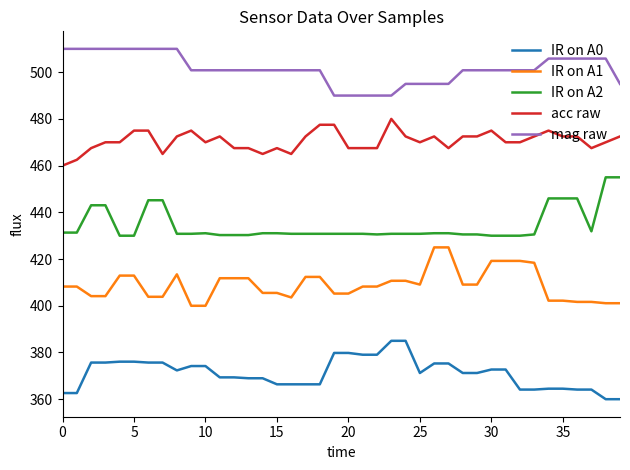

True or false: IR on A2 and mag raw intersect in this chart.

False